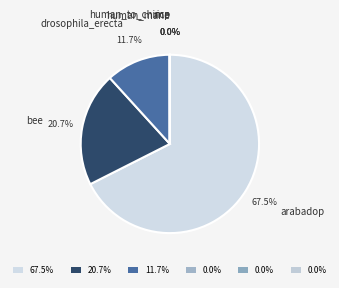

What is the largest slice in the pie chart?

arabadop